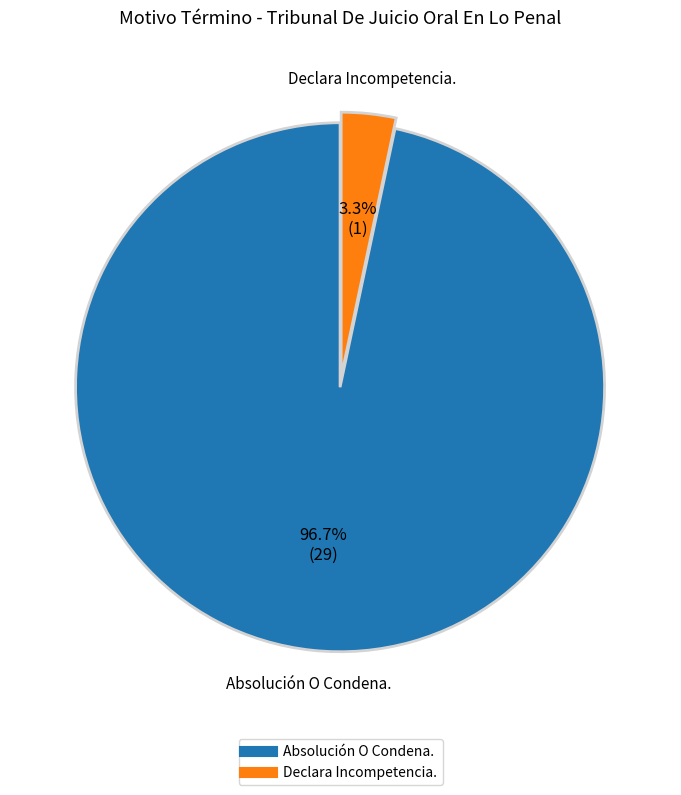

How many slices are in this pie chart?

2